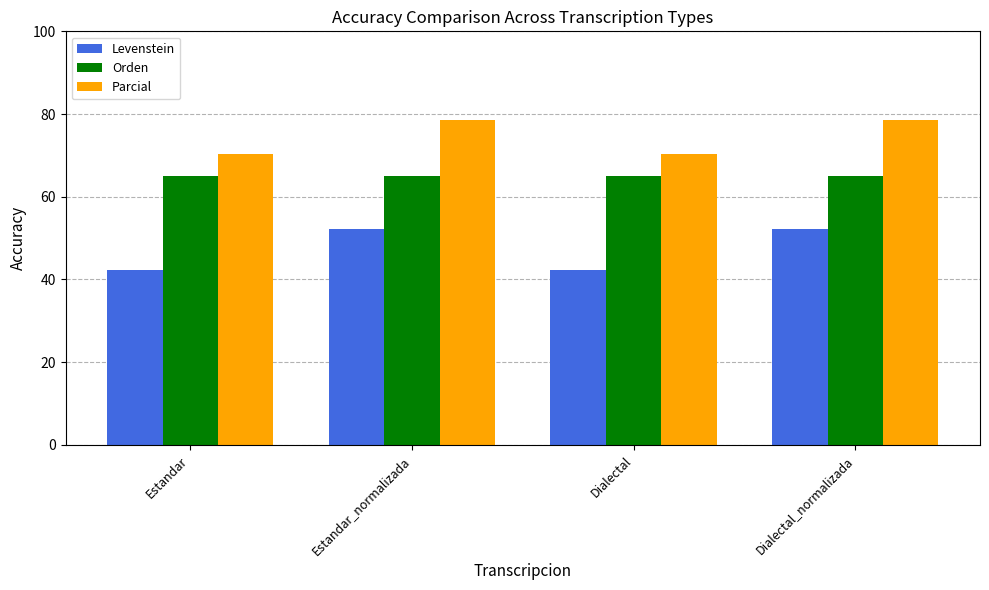

What is the smallest value displayed?

42.4